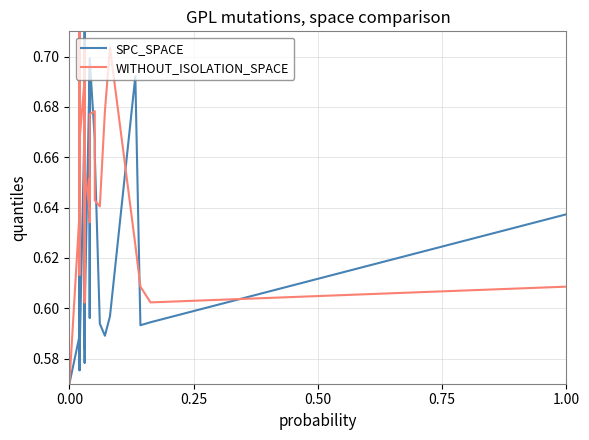

What is the sum of all WITHOUT_ISOLATION_SPACE values?

26.1